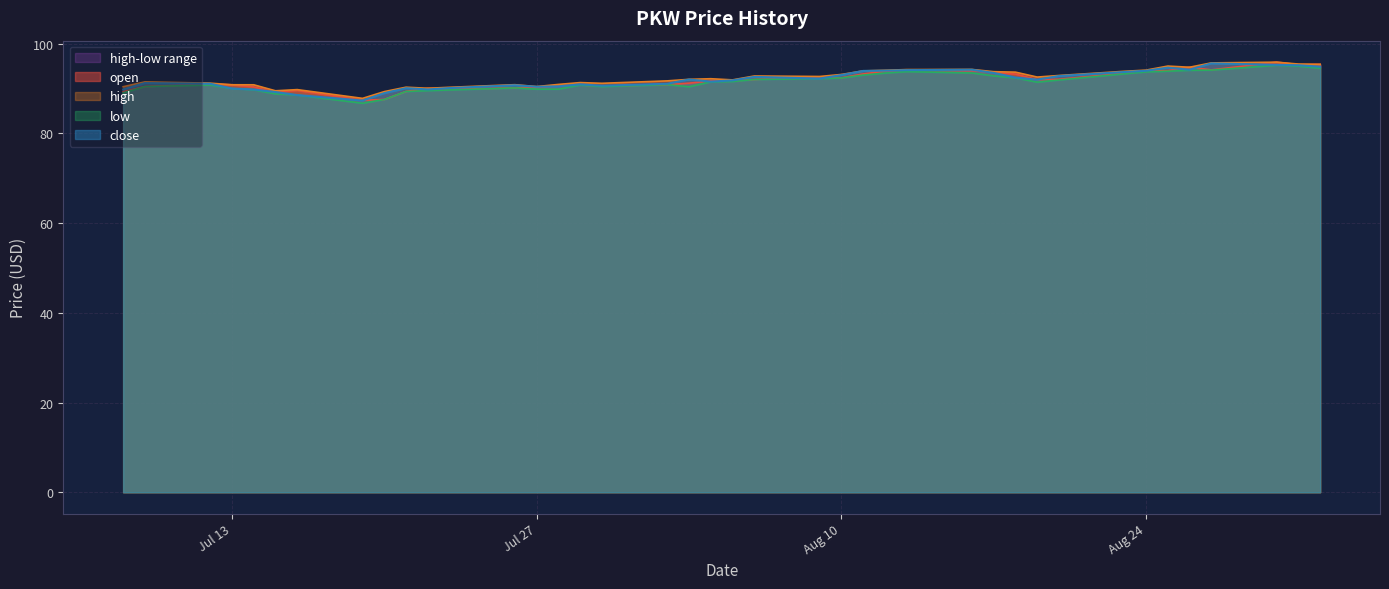

At which category is the sum across all series the highest?

2021-08-30